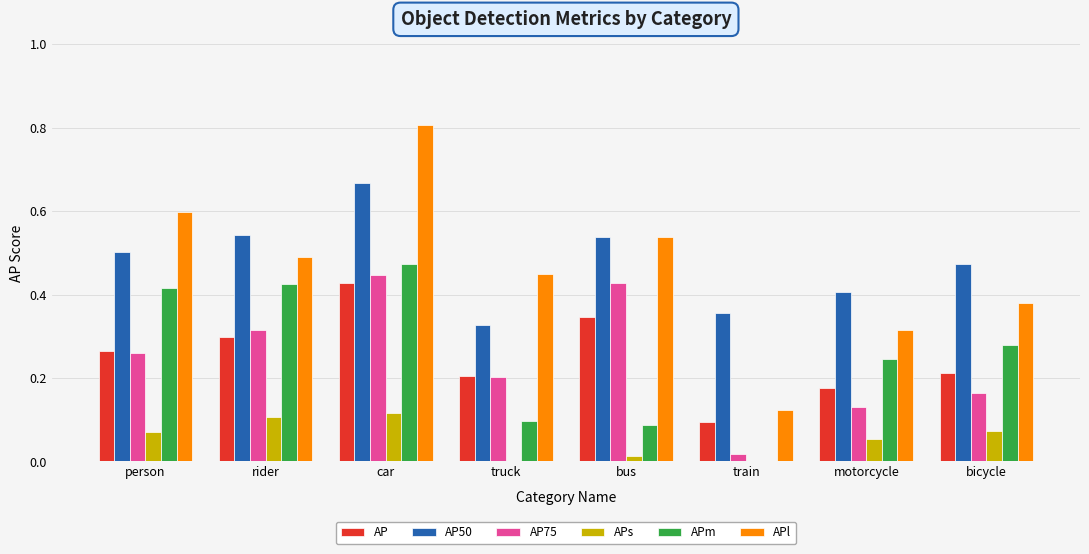

Which series changed the most between person and car?

APl